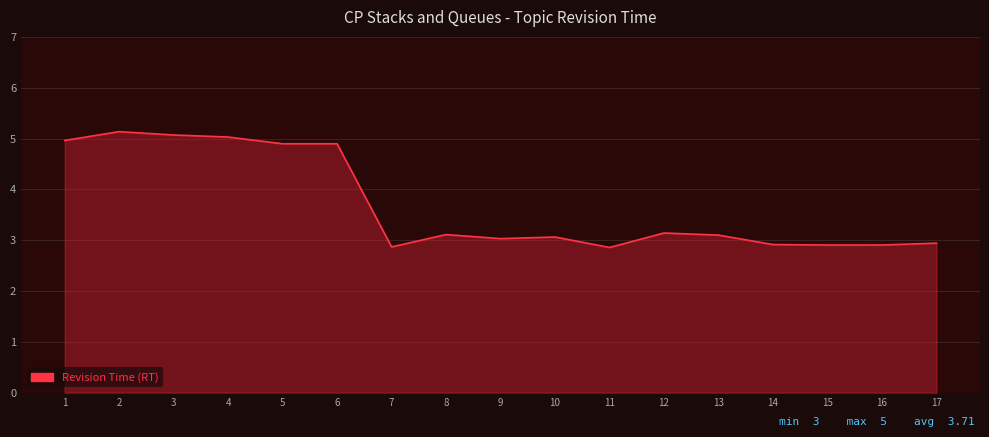

What is the ratio of the value at 5 to the value at 1?

1.0